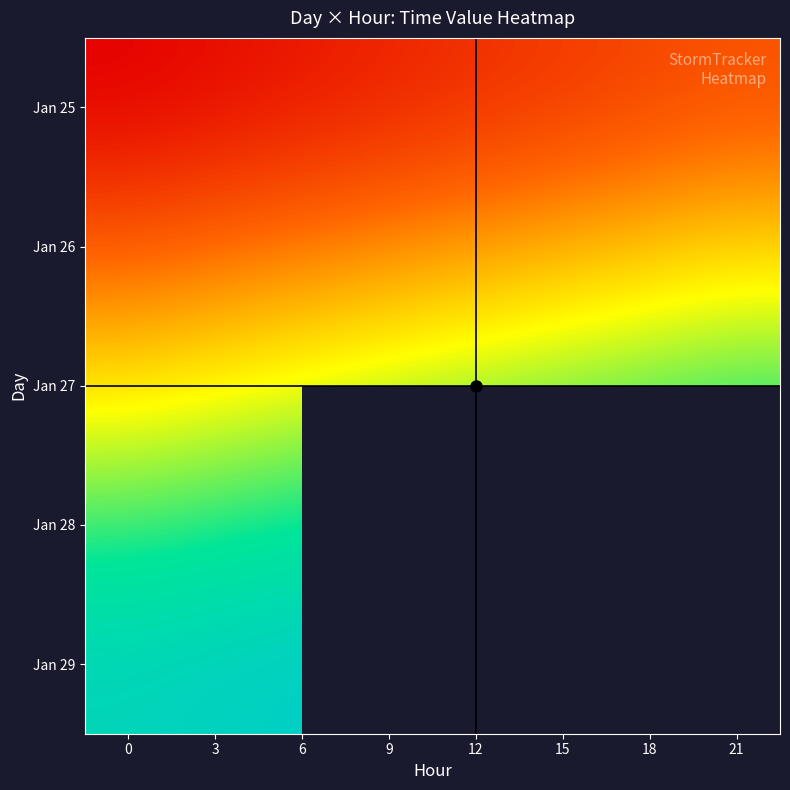

At how many categories does at least one series exceed 30343?

8